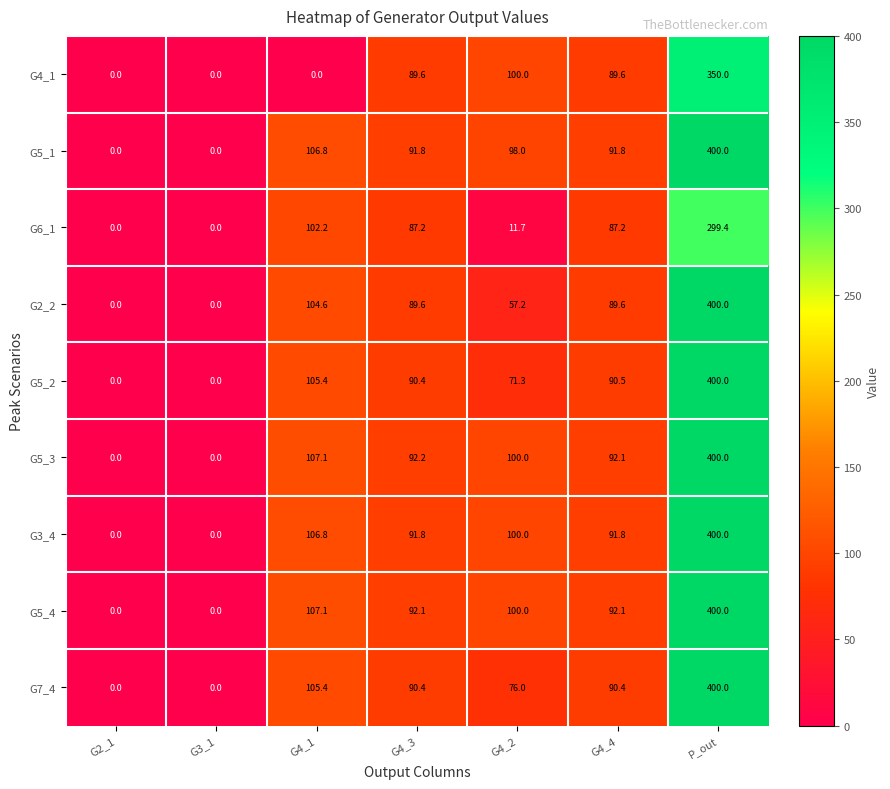

What is the average value of the G5_2 series?

108.2